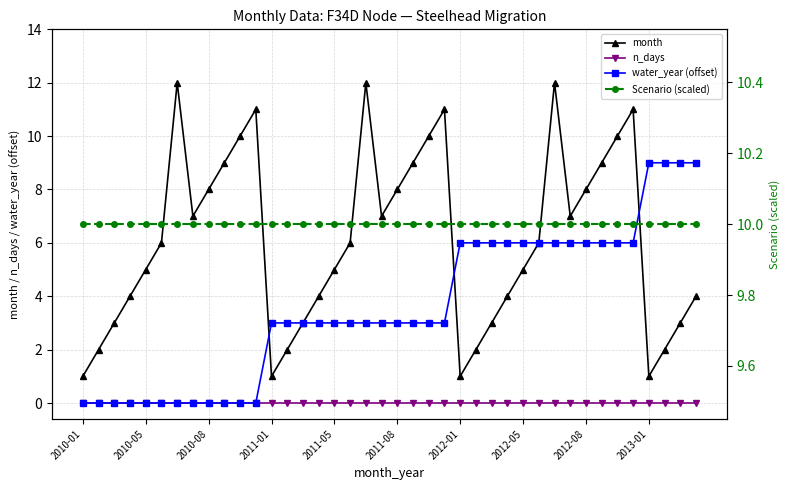

True or false: water_year (offset) and n_days intersect in this chart.

False